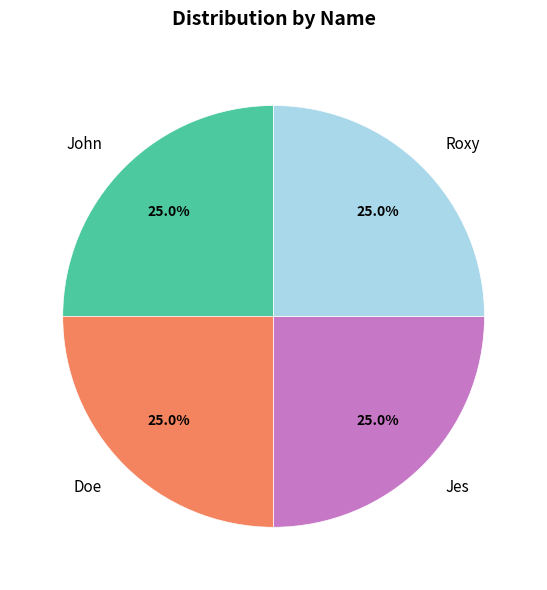

What is the ratio of the value at Doe to the value at Jes?

1.0